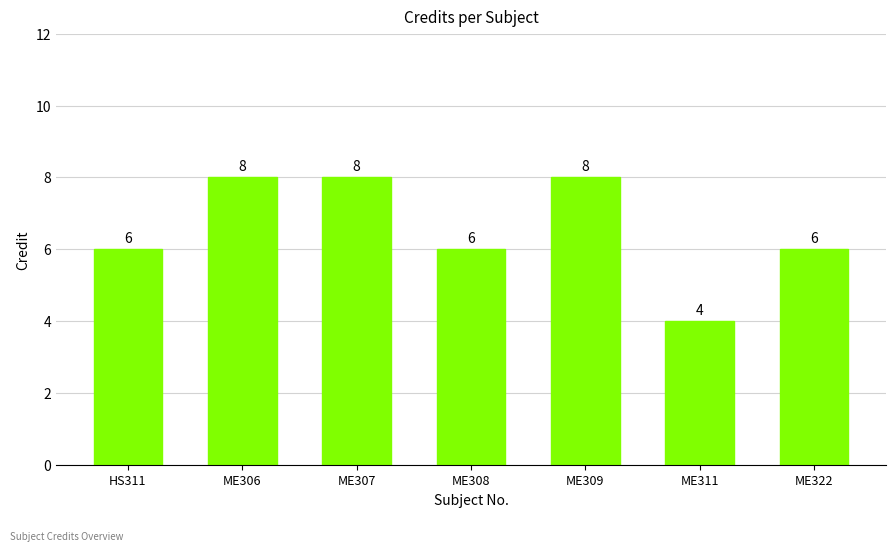

What is the sum of the values at ME311 and ME309?

12